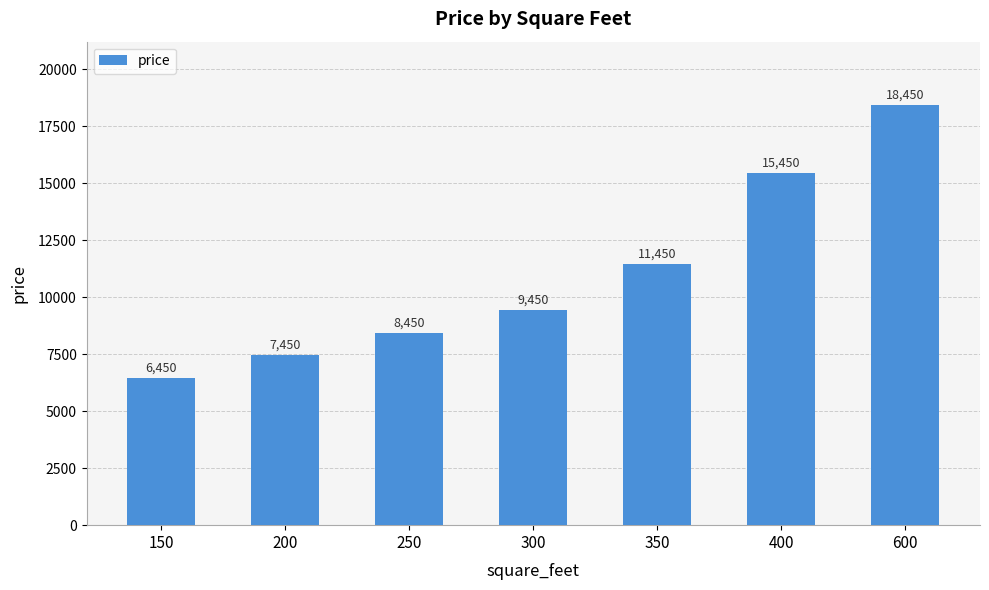

What is the greatest value displayed?

18450